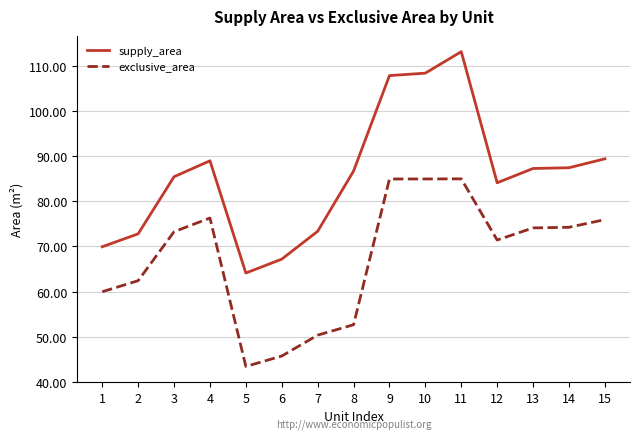

What is the difference between the maximum and minimum values in the supply_area series?

49.0